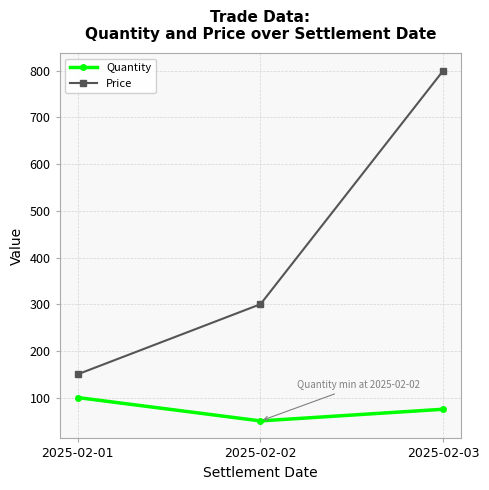

What are all the series names shown in the legend?

Quantity, Price